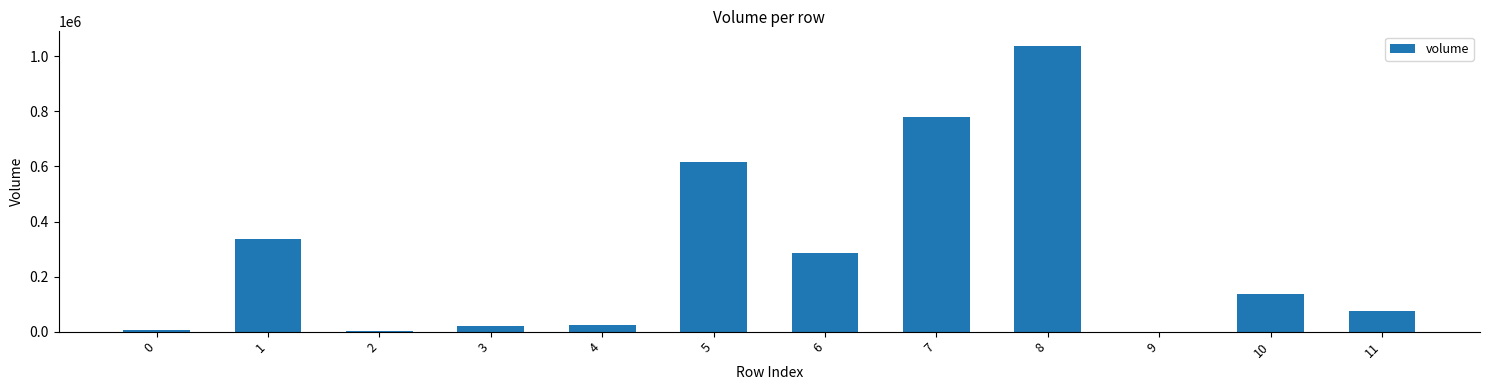

What is the maximum value shown in the chart?

1038995.3